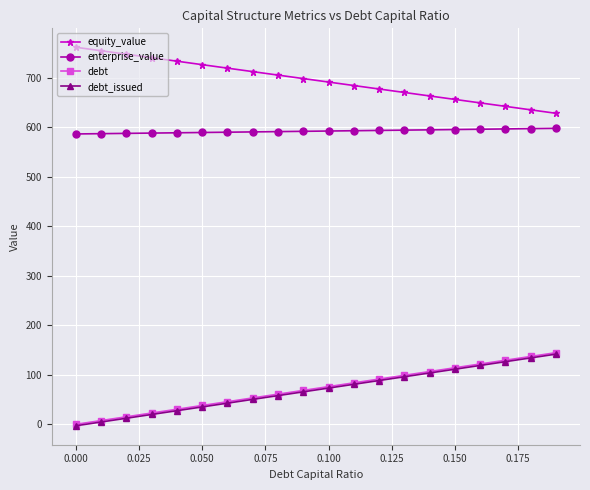

What is the highest value of the debt series?

144.7